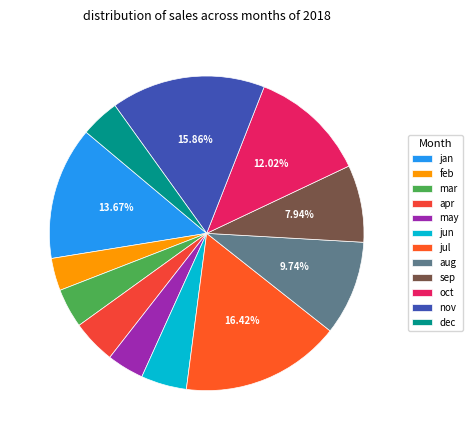

To the nearest percent, what is the average slice percentage?

8%